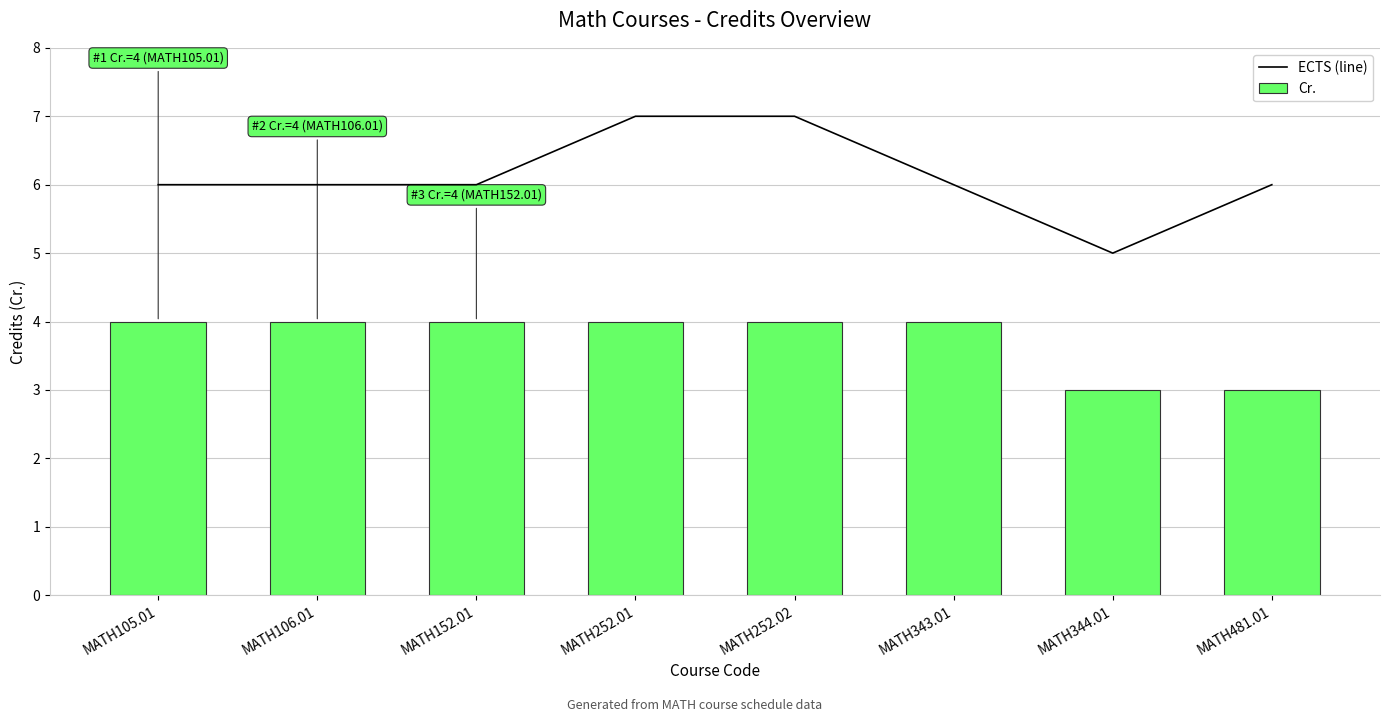

How many categories are shown in the chart?

8